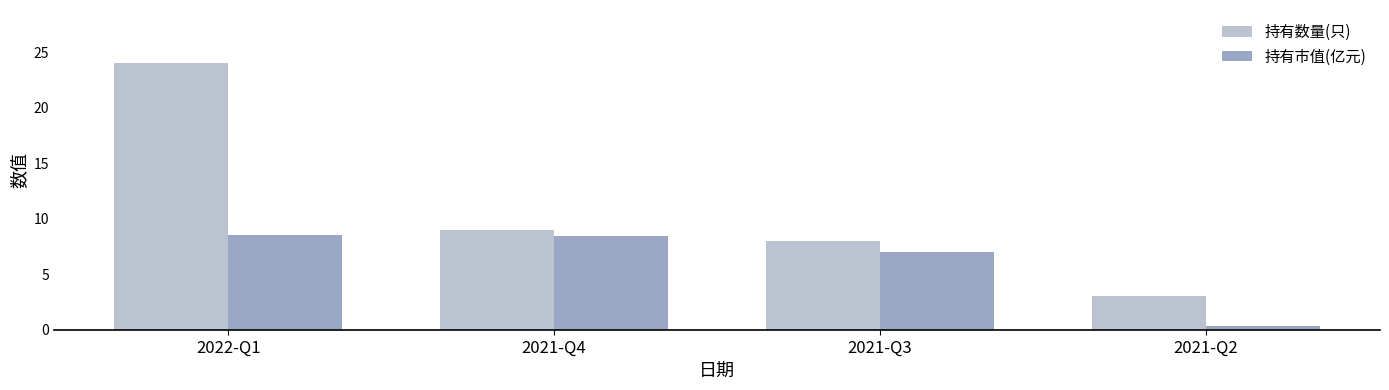

How many series are shown in this chart?

2